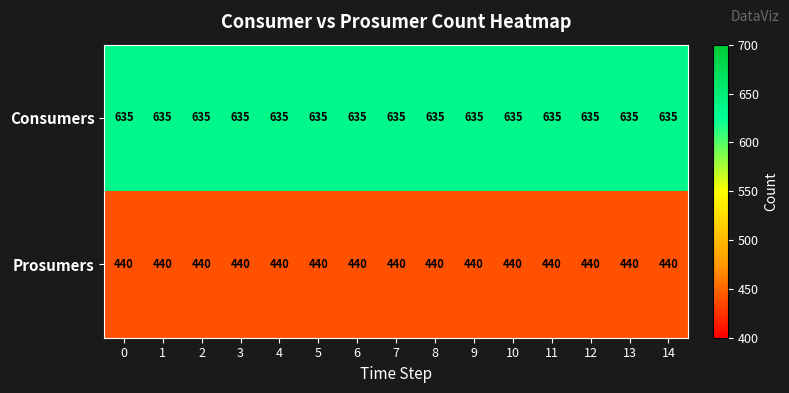

Which series has the largest total across all categories?

Consumers